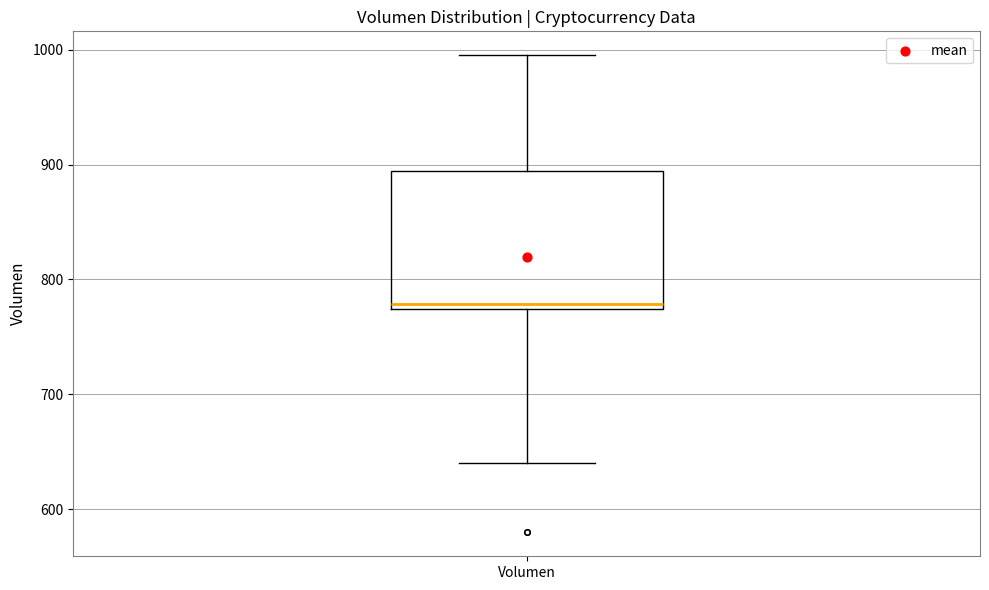

Where is the lower edge of the box for Volumen on the y-axis? The values are not printed on the chart, so give them approximately, as read against the axis.

770